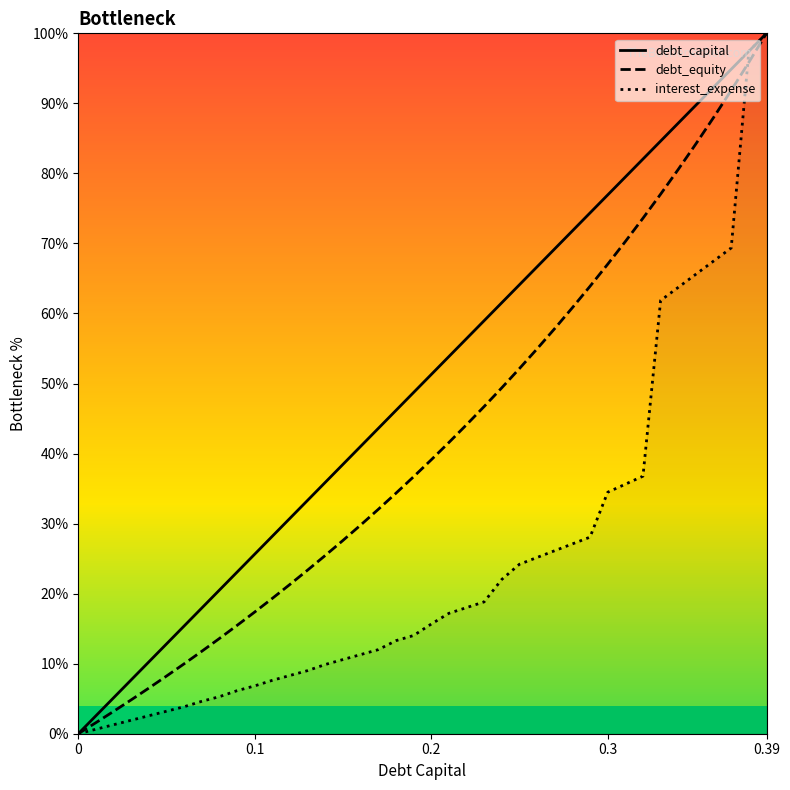

True or false: debt_equity and debt_capital intersect in this chart.

False